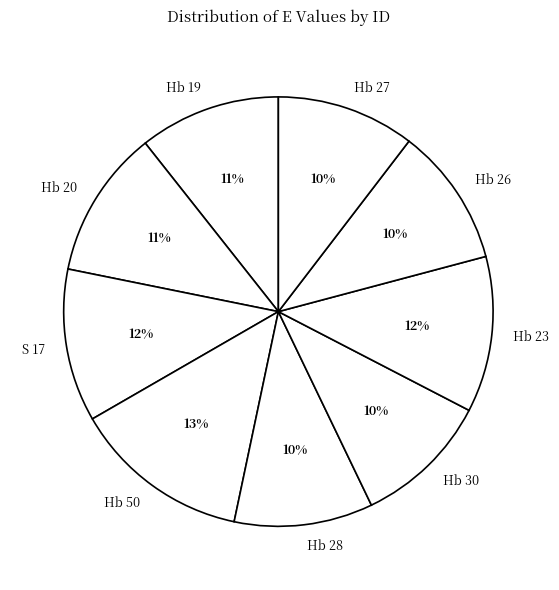

What is the ratio of the value at Hb 50 to the value at Hb 27?

1.3